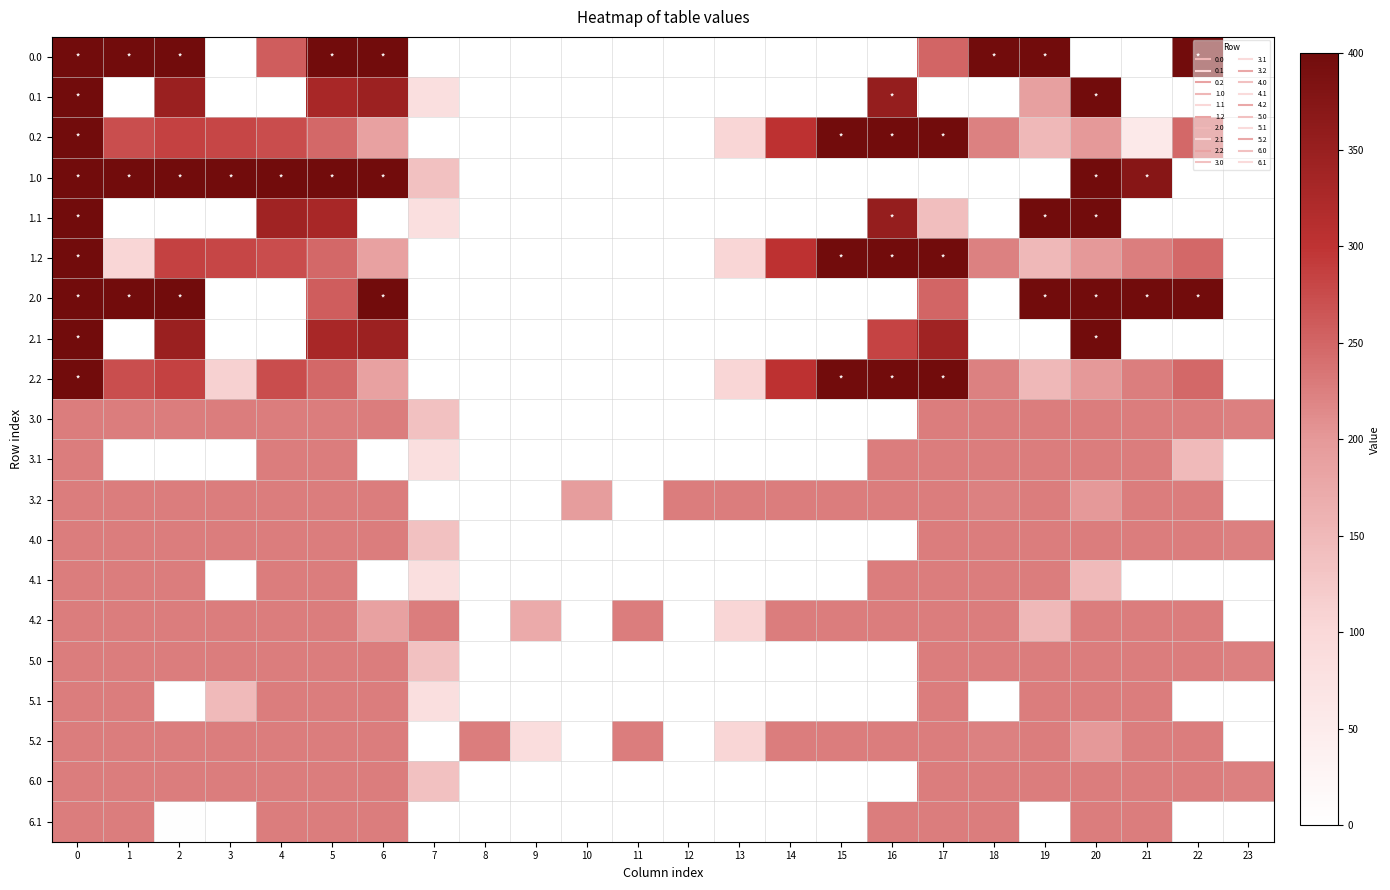

Reading left to right, list all the values displayed in this chart.

0.0: 0=400.0	1=400.0	2=400.0	3=0.0	4=259.3	5=400.0	6=400.0	7=0.0	8=0.0	9=0.0	10=0.0	11=0.0	12=0.0	13=0.0	14=0.0	15=0.0	16=0.0	17=250.3	18=400.0	19=400.0	20=0.0	21=0.0	22=400.0	23=0.0
0.1: 0=400.0	1=0.0	2=347.9	3=0.0	4=0.0	5=329.5	6=345.2	7=81.6	8=0.0	9=0.0	10=0.0	11=0.0	12=0.0	13=0.0	14=0.0	15=0.0	16=353.7	17=0.0	18=0.0	19=188.0	20=400.0	21=0.0	22=0.0	23=0.0
0.2: 0=400.0	1=272.7	2=285.5	3=281.0	4=274.4	5=248.1	6=187.1	7=0.0	8=0.0	9=0.0	10=0.0	11=0.0	12=0.0	13=104.4	14=301.9	15=400.0	16=400.0	17=400.0	18=223.1	19=151.1	20=199.2	21=57.3	22=247.4	23=0.0
1.0: 0=400.0	1=400.0	2=400.0	3=400.0	4=400.0	5=400.0	6=400.0	7=136.4	8=0.0	9=0.0	10=0.0	11=0.0	12=0.0	13=0.0	14=0.0	15=0.0	16=0.0	17=0.0	18=0.0	19=0.0	20=400.0	21=373.2	22=0.0	23=0.0
1.1: 0=400.0	1=0.0	2=0.0	3=0.0	4=339.6	5=329.5	6=0.0	7=81.6	8=0.0	9=0.0	10=0.0	11=0.0	12=0.0	13=0.0	14=0.0	15=0.0	16=353.7	17=141.8	18=0.0	19=399.7	20=400.0	21=0.0	22=0.0	23=0.0
1.2: 0=400.0	1=103.7	2=285.5	3=281.0	4=274.4	5=248.1	6=187.1	7=0.0	8=0.0	9=0.0	10=0.0	11=0.0	12=0.0	13=104.4	14=301.9	15=400.0	16=400.0	17=400.0	18=223.1	19=151.1	20=199.2	21=226.4	22=247.4	23=0.0
2.0: 0=400.0	1=400.0	2=400.0	3=0.0	4=0.0	5=259.3	6=400.0	7=0.0	8=0.0	9=0.0	10=0.0	11=0.0	12=0.0	13=0.0	14=0.0	15=0.0	16=0.0	17=250.3	18=0.0	19=400.0	20=400.0	21=400.0	22=400.0	23=0.0
2.1: 0=400.0	1=0.0	2=347.9	3=0.0	4=0.0	5=329.5	6=345.2	7=0.0	8=0.0	9=0.0	10=0.0	11=0.0	12=0.0	13=0.0	14=0.0	15=0.0	16=283.2	17=340.1	18=0.0	19=0.0	20=400.0	21=0.0	22=0.0	23=0.0
2.2: 0=400.0	1=272.7	2=285.5	3=111.9	4=274.4	5=248.1	6=187.1	7=0.0	8=0.0	9=0.0	10=0.0	11=0.0	12=0.0	13=104.4	14=301.9	15=400.0	16=400.0	17=400.0	18=223.1	19=151.1	20=199.2	21=226.4	22=247.4	23=0.0
3.0: 0=227.0	1=227.0	2=227.0	3=227.0	4=227.0	5=227.0	6=227.0	7=136.4	8=0.0	9=0.0	10=0.0	11=0.0	12=0.0	13=0.0	14=0.0	15=0.0	16=0.0	17=227.0	18=227.0	19=227.0	20=227.0	21=227.0	22=227.0	23=224.6
3.1: 0=227.0	1=0.0	2=0.0	3=0.0	4=227.0	5=227.0	6=0.0	7=81.6	8=0.0	9=0.0	10=0.0	11=0.0	12=0.0	13=0.0	14=0.0	15=0.0	16=227.0	17=227.0	18=227.0	19=227.0	20=227.0	21=227.0	22=148.4	23=0.0
3.2: 0=227.0	1=227.0	2=227.0	3=227.0	4=227.0	5=227.0	6=227.0	7=0.0	8=0.0	9=0.0	10=192.7	11=0.0	12=227.0	13=227.0	14=227.0	15=227.0	16=227.0	17=227.0	18=223.1	19=227.0	20=199.2	21=227.0	22=227.0	23=0.0
4.0: 0=227.0	1=227.0	2=227.0	3=227.0	4=227.0	5=227.0	6=227.0	7=136.4	8=0.0	9=0.0	10=0.0	11=0.0	12=0.0	13=0.0	14=0.0	15=0.0	16=0.0	17=227.0	18=227.0	19=227.0	20=227.0	21=227.0	22=227.0	23=224.6
4.1: 0=227.0	1=227.0	2=227.0	3=0.0	4=227.0	5=227.0	6=0.0	7=81.6	8=0.0	9=0.0	10=0.0	11=0.0	12=0.0	13=0.0	14=0.0	15=0.0	16=227.0	17=227.0	18=227.0	19=227.0	20=148.4	21=0.0	22=0.0	23=0.0
4.2: 0=227.0	1=227.0	2=227.0	3=227.0	4=227.0	5=227.0	6=187.1	7=227.0	8=0.0	9=172.3	10=0.0	11=227.0	12=0.0	13=104.4	14=227.0	15=227.0	16=227.0	17=227.0	18=227.0	19=151.1	20=227.0	21=227.0	22=227.0	23=0.0
5.0: 0=227.0	1=227.0	2=227.0	3=227.0	4=227.0	5=227.0	6=227.0	7=136.4	8=0.0	9=0.0	10=0.0	11=0.0	12=0.0	13=0.0	14=0.0	15=0.0	16=0.0	17=227.0	18=227.0	19=227.0	20=227.0	21=227.0	22=227.0	23=224.6
5.1: 0=227.0	1=227.0	2=0.0	3=148.4	4=227.0	5=227.0	6=227.0	7=81.6	8=0.0	9=0.0	10=0.0	11=0.0	12=0.0	13=0.0	14=0.0	15=0.0	16=0.0	17=227.0	18=0.0	19=227.0	20=227.0	21=227.0	22=0.0	23=0.0
5.2: 0=227.0	1=227.0	2=227.0	3=227.0	4=227.0	5=227.0	6=227.0	7=0.0	8=227.0	9=88.9	10=0.0	11=227.0	12=0.0	13=104.4	14=227.0	15=227.0	16=227.0	17=227.0	18=223.1	19=227.0	20=199.2	21=226.4	22=227.0	23=0.0
6.0: 0=227.0	1=227.0	2=227.0	3=227.0	4=227.0	5=227.0	6=227.0	7=136.4	8=0.0	9=0.0	10=0.0	11=0.0	12=0.0	13=0.0	14=0.0	15=0.0	16=0.0	17=227.0	18=227.0	19=227.0	20=227.0	21=227.0	22=227.0	23=224.6
6.1: 0=227.0	1=227.0	2=3.0	3=0.0	4=227.0	5=227.0	6=227.0	7=0.0	8=0.0	9=0.0	10=0.0	11=0.0	12=0.0	13=0.0	14=0.0	15=0.0	16=227.0	17=227.0	18=227.0	19=0.0	20=227.0	21=227.0	22=0.0	23=0.0